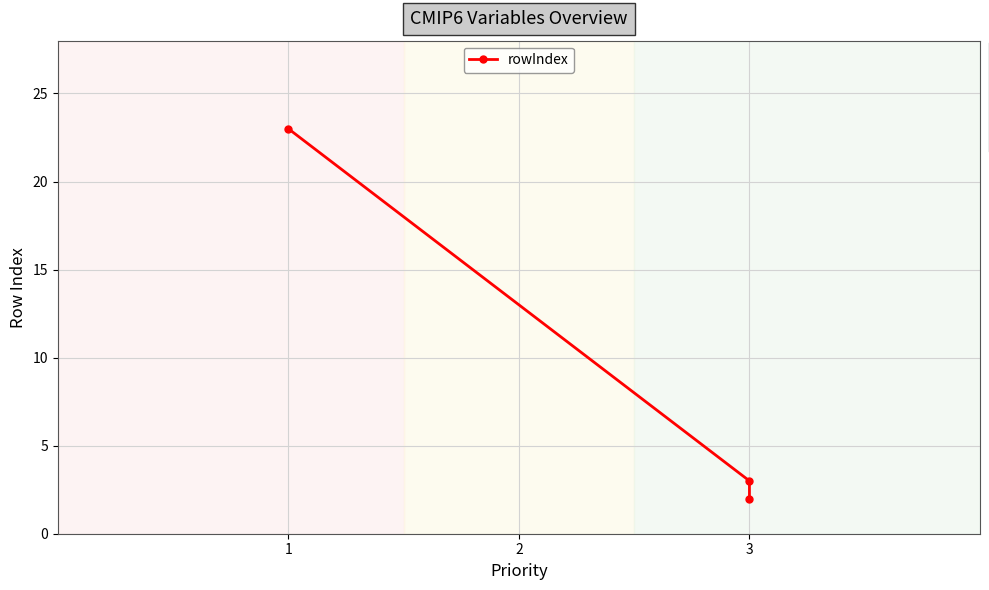

At which label is the value closest to 12?

3